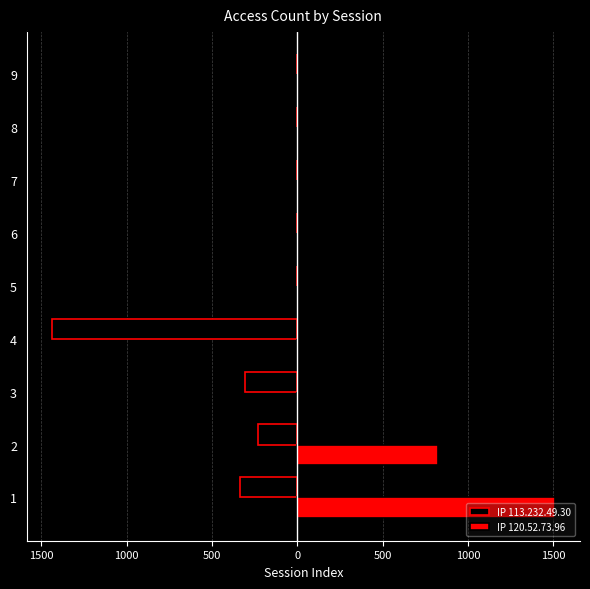

Rank the series by their average value, from highest to lowest.

IP 120.52.73.96, IP 113.232.49.30